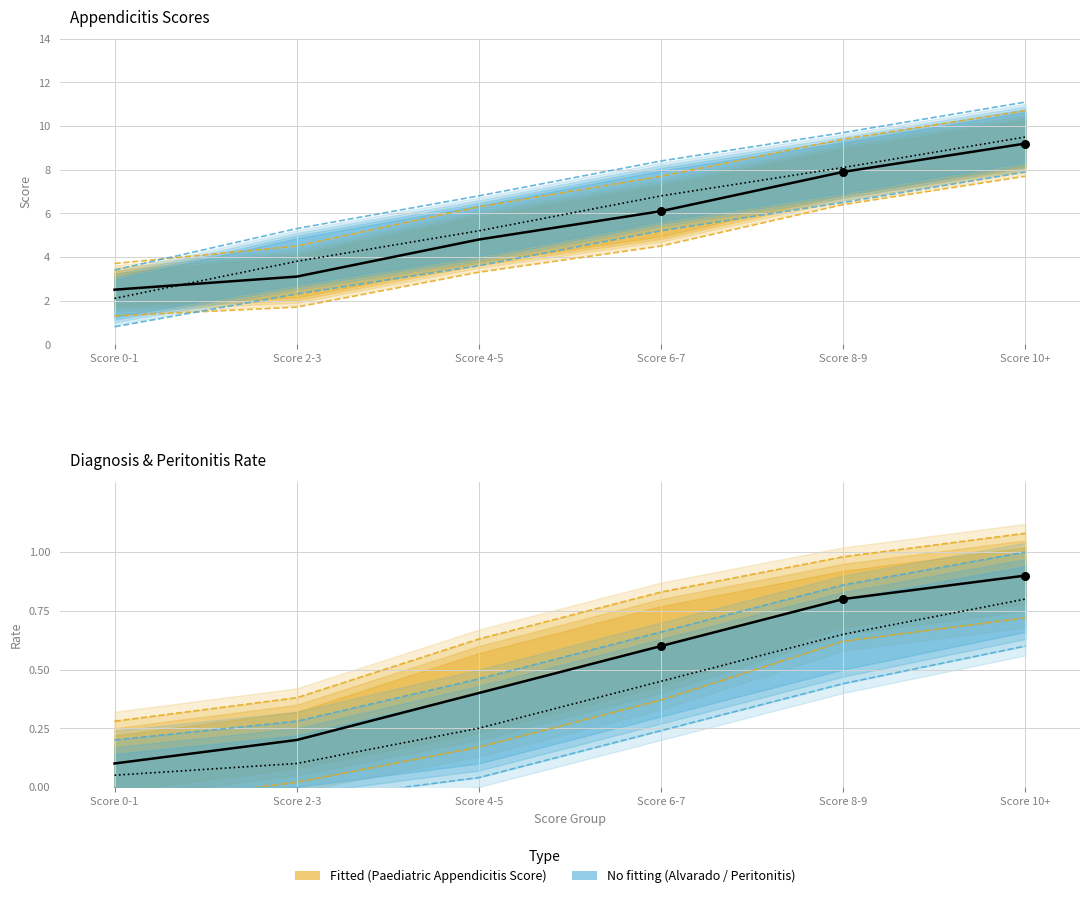

What is the total value across all series at Score 4-5?

5.2